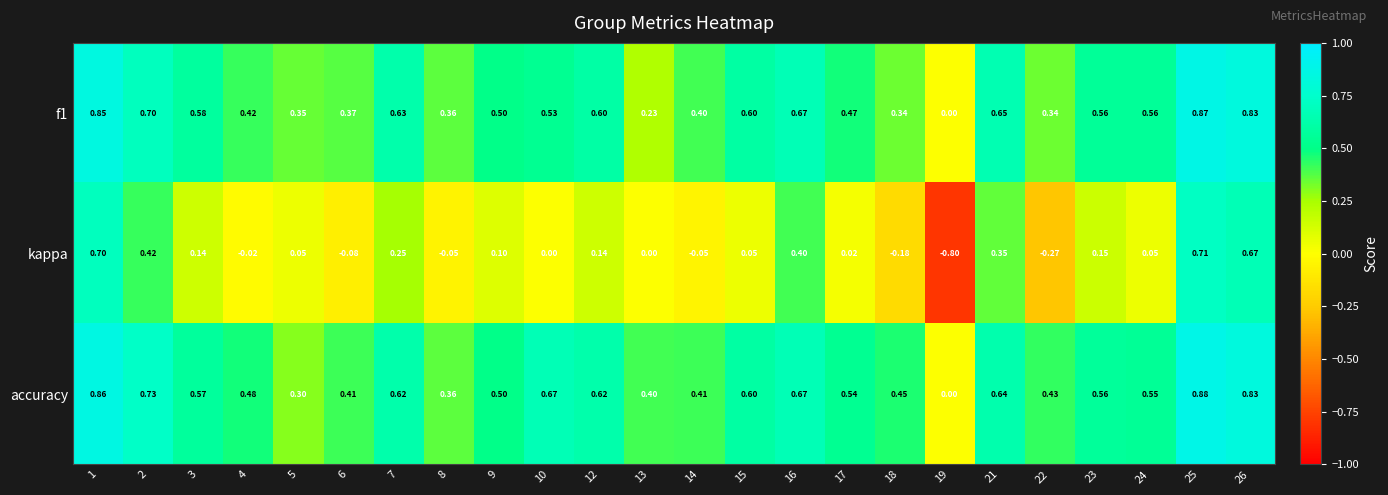

Which series has the largest total across all categories?

accuracy